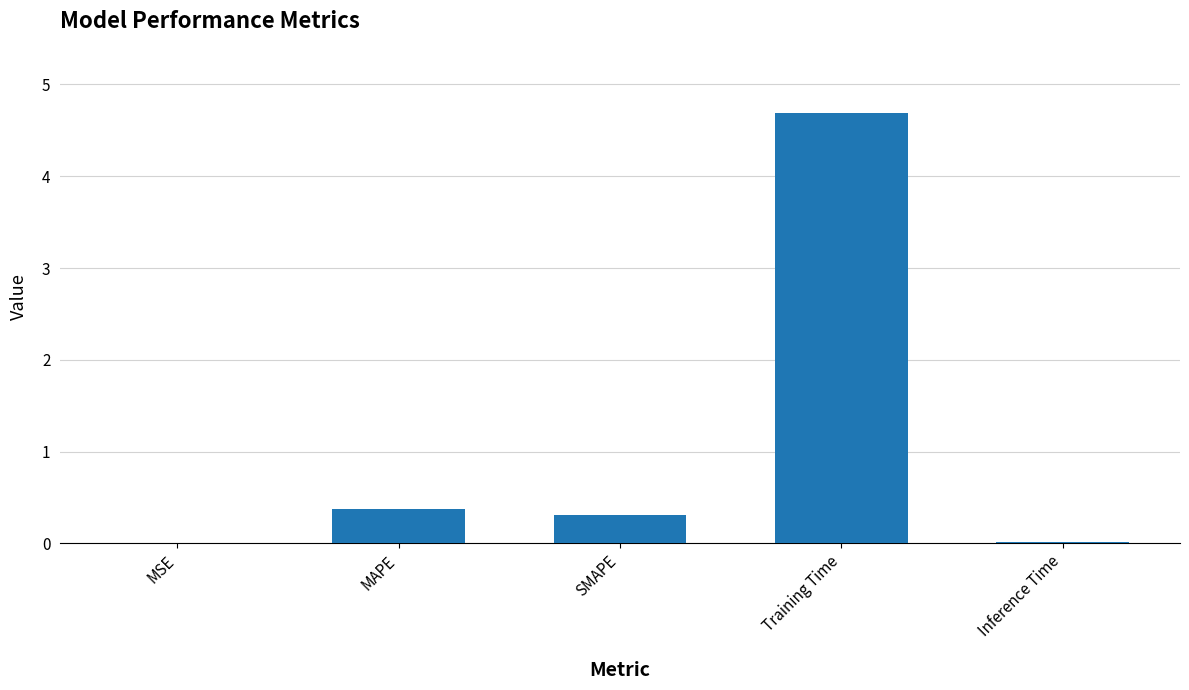

What is the sum of all values?

5.4